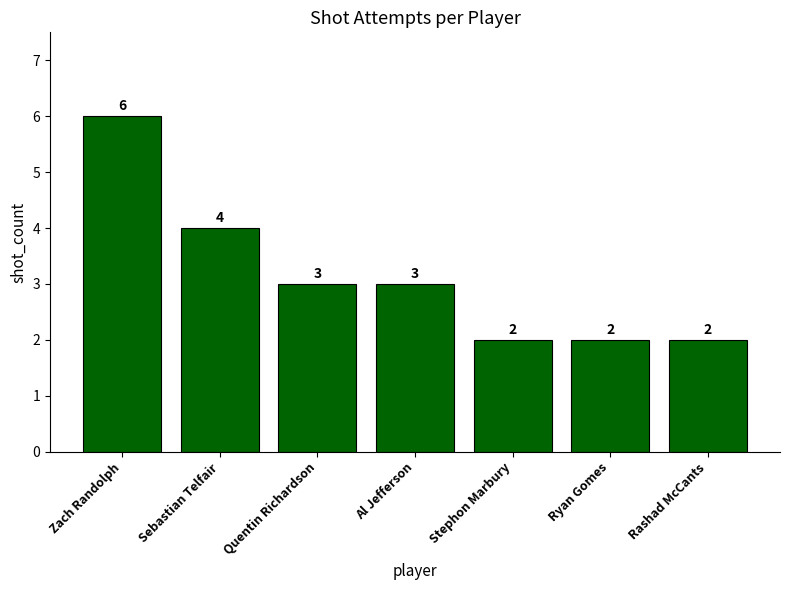

At which label is the value closest to 4?

Sebastian Telfair